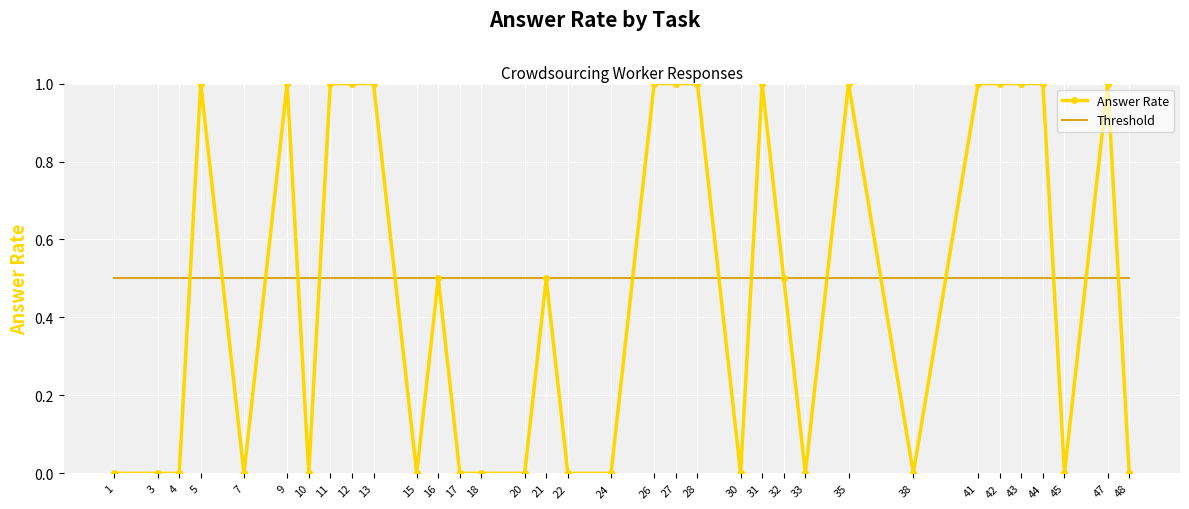

What is the sum of the Threshold values at 38 and 12?

1.0